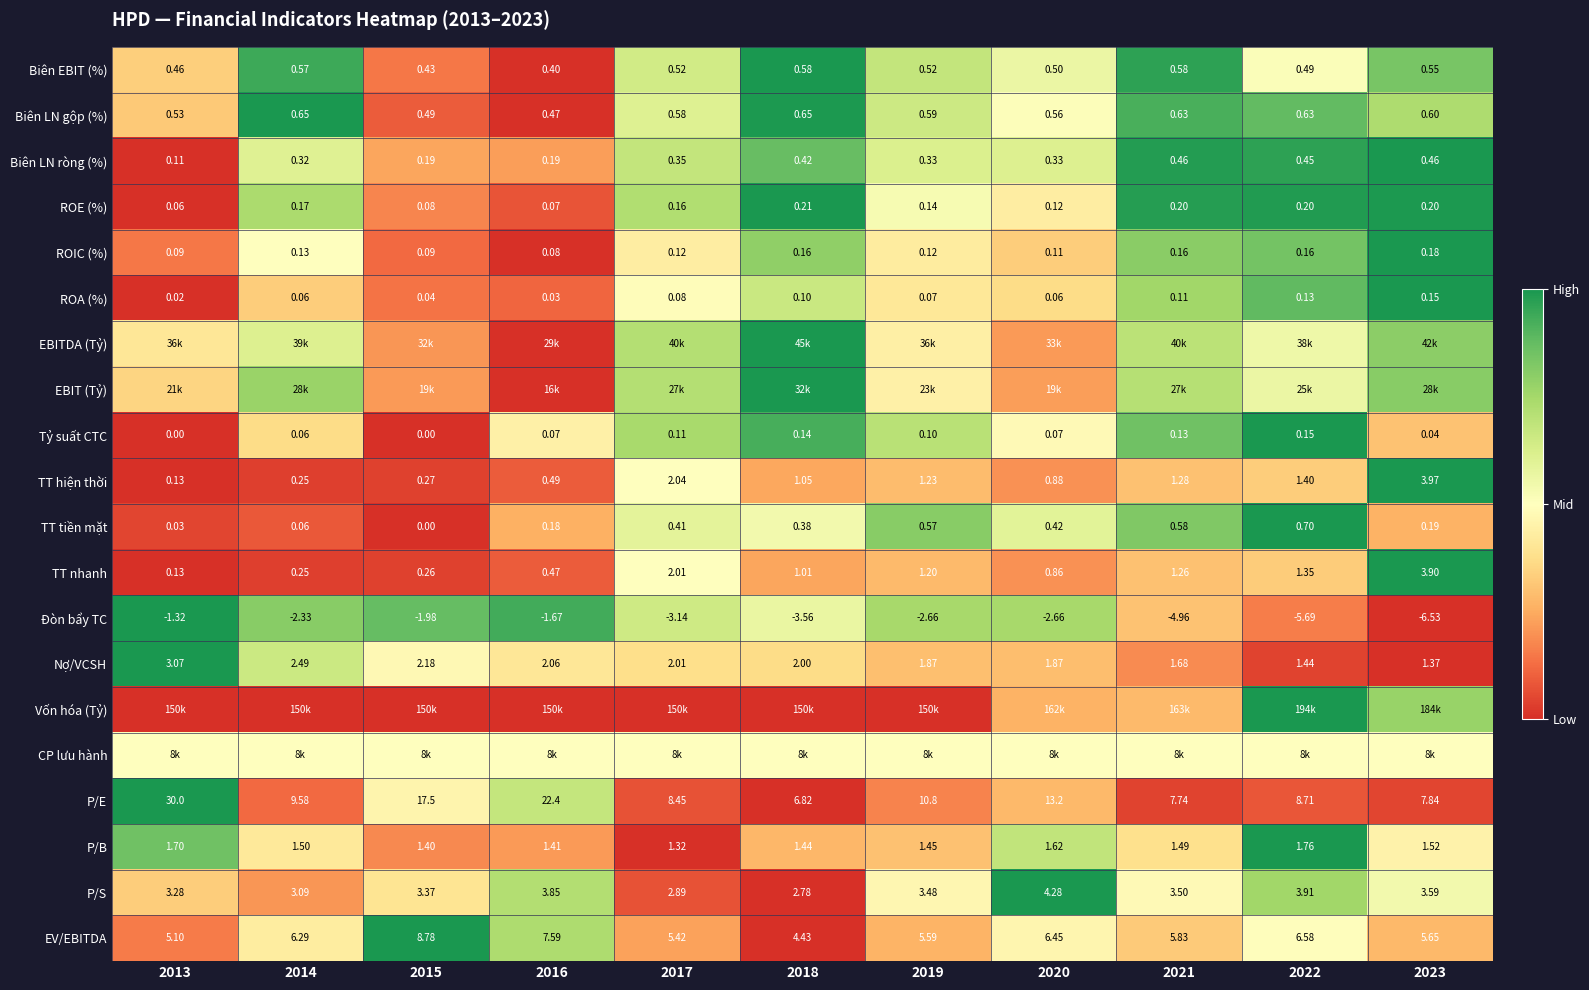

Is the value of TT tiền mặt at 2021 greater than the value of Đòn bẩy TC at 2015?

Yes